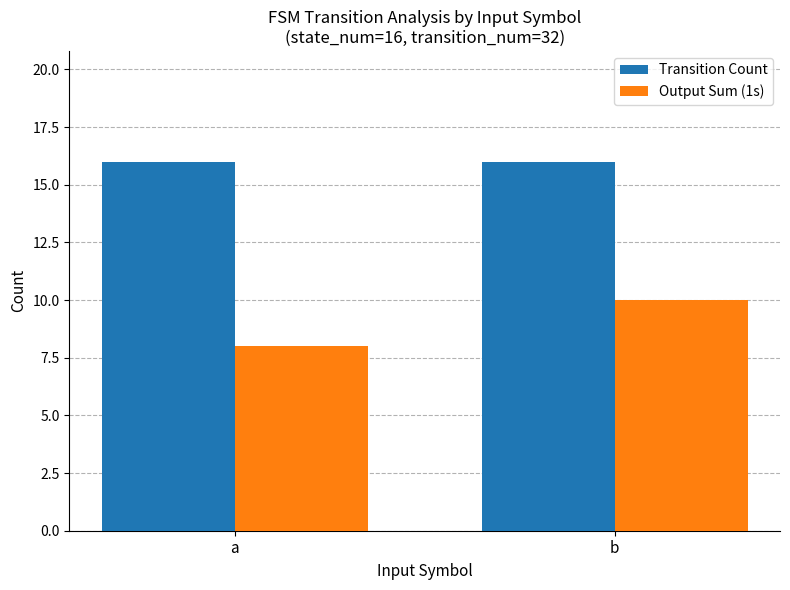

How many bars are there in each group?

2